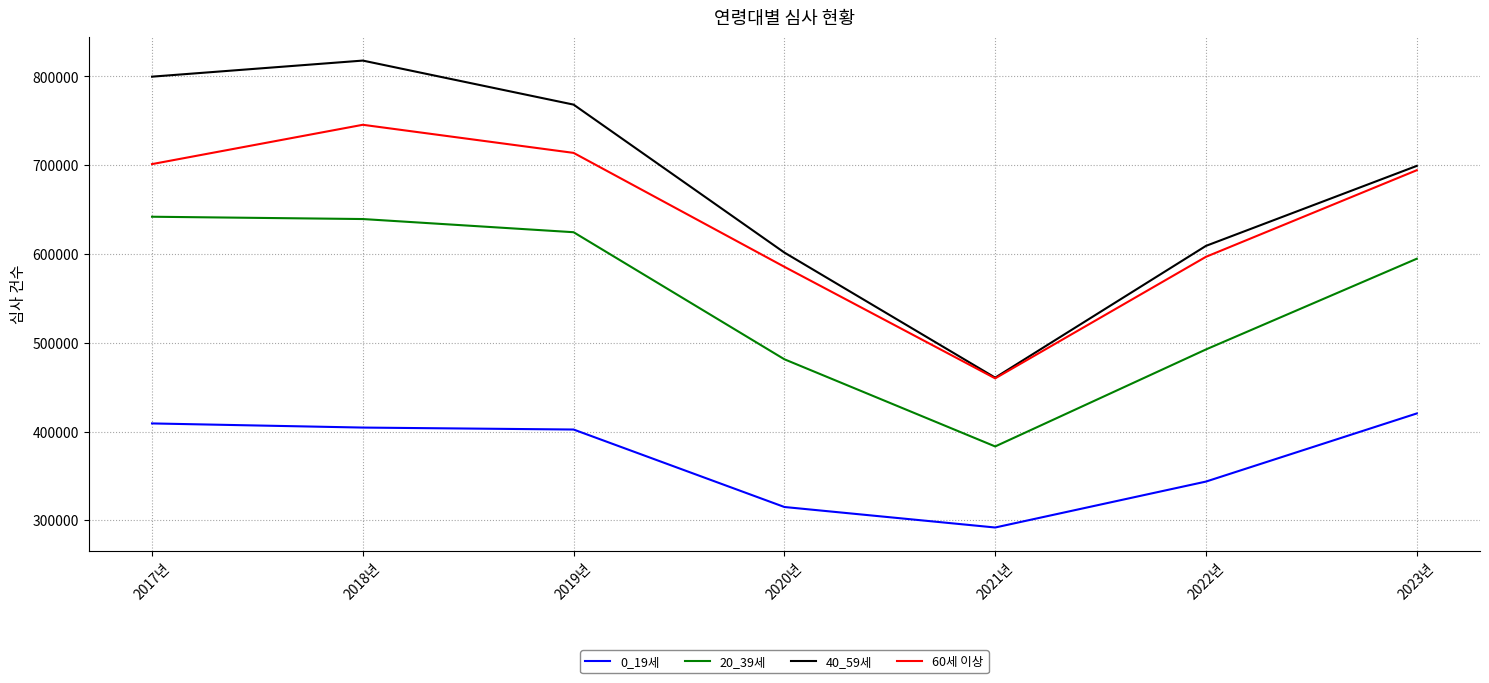

What is the spread (max minus min) of values at 2021년?

168762